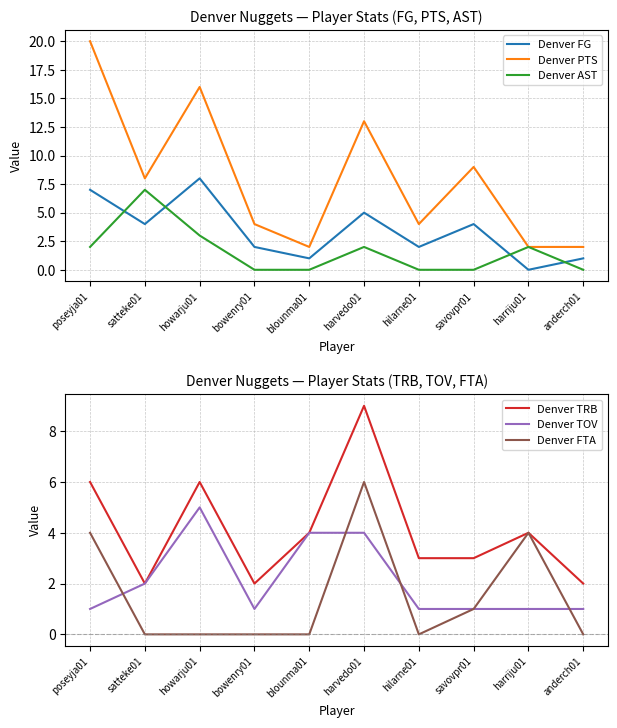

The value of Denver TOV at bowenry01 is 1. True or false?

True